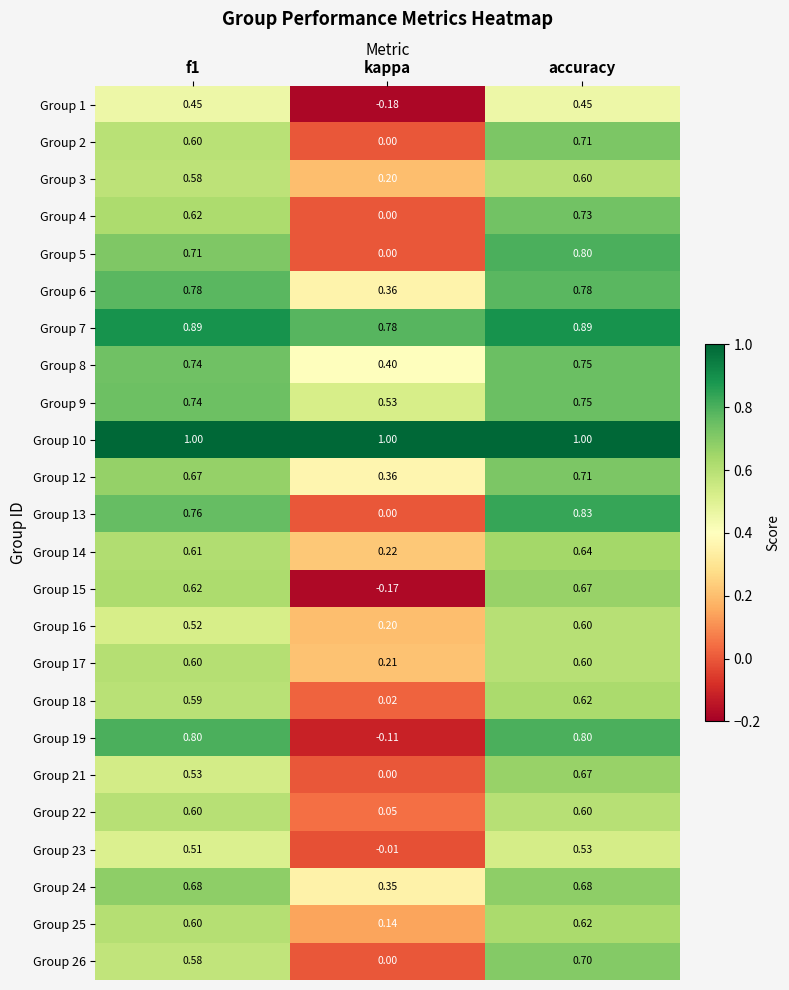

How many data points does each series have?

3